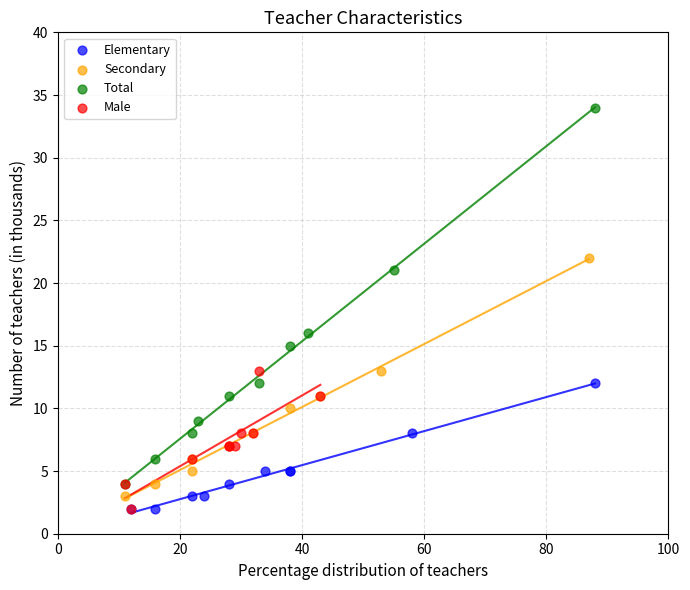

Which series contains the highest Y value?

Total